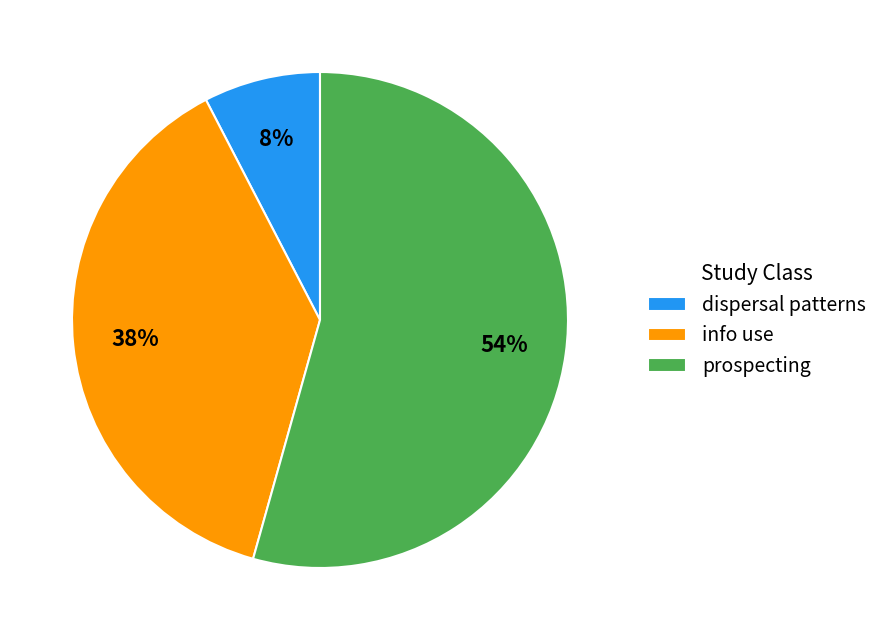

Is it true that prospecting is 54% of the pie?

True